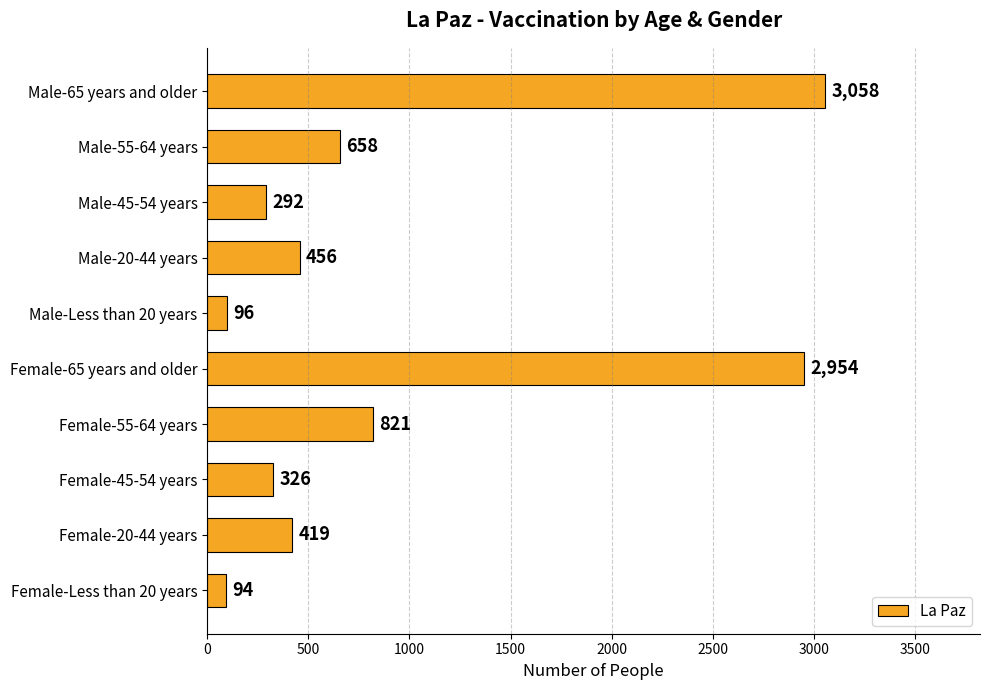

True or false: the data shows 2954 at Female-65 years and older.

True